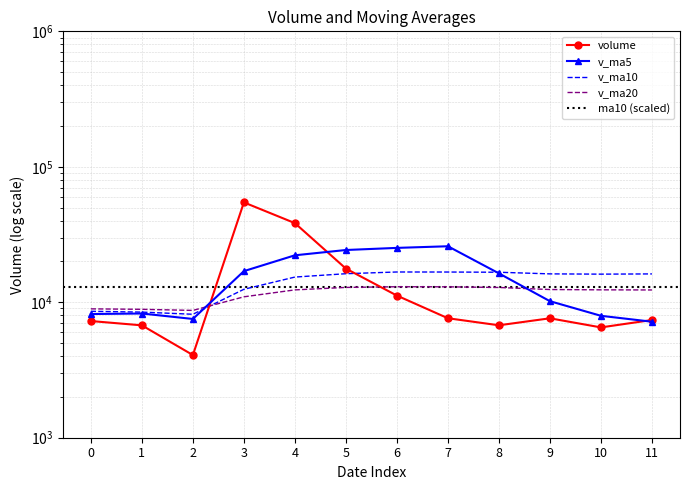

True or false: v_ma20 has a value of 12855.3 at 8.

True